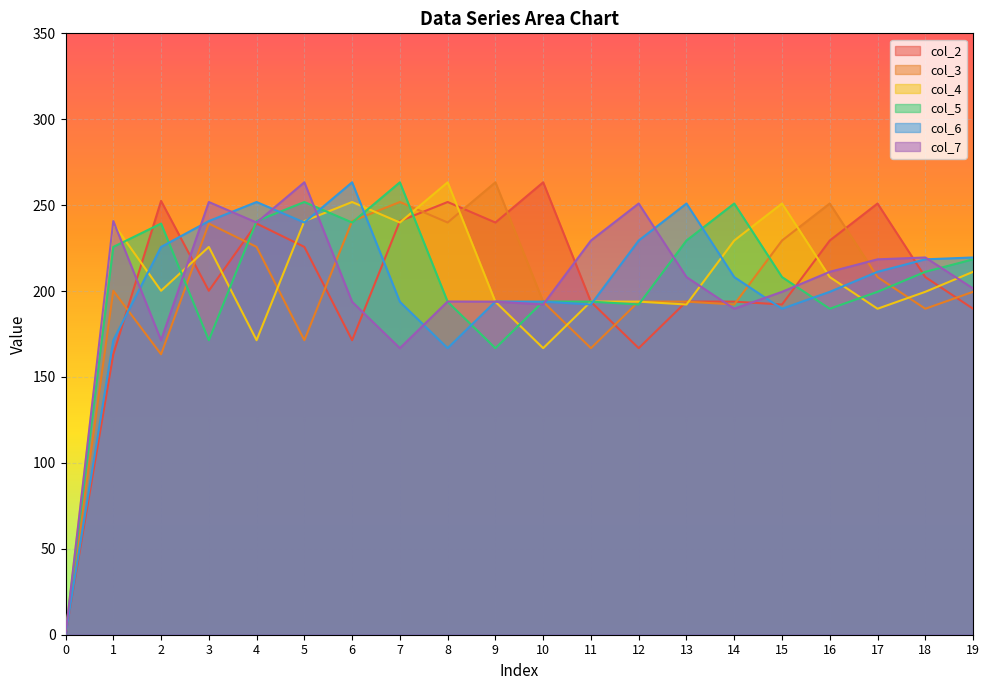

Reading left to right, extract all data points from this chart.

col_2: 0.0	163.2	252.5	200.2	239.3	225.7	171.4	240.7	251.8	239.9	263.3	193.7	166.8	193.9	193.9	192.2	229.4	251.0	208.1	189.7
col_3: 0.0	200.2	163.2	239.3	225.7	171.4	240.7	251.8	239.9	263.3	193.7	166.8	193.9	193.9	192.2	229.4	251.0	208.1	189.7	199.6
col_4: 0.0	239.3	200.2	225.7	171.4	240.7	251.8	239.9	263.3	193.7	166.8	193.9	193.9	192.2	229.4	251.0	208.1	189.7	199.6	211.2
col_5: 0.0	225.7	239.3	171.4	240.7	251.8	239.9	263.3	193.7	166.8	193.9	193.9	192.2	229.4	251.0	208.1	189.7	199.6	211.2	218.5
col_6: 0.0	171.4	225.7	240.7	251.8	239.9	263.3	193.7	166.8	193.9	193.9	192.2	229.4	251.0	208.1	189.7	199.6	211.2	218.5	219.6
col_7: 0.0	240.7	171.4	251.8	239.9	263.3	193.7	166.8	193.9	193.9	192.2	229.4	251.0	208.1	189.7	199.6	211.2	218.5	219.6	201.5